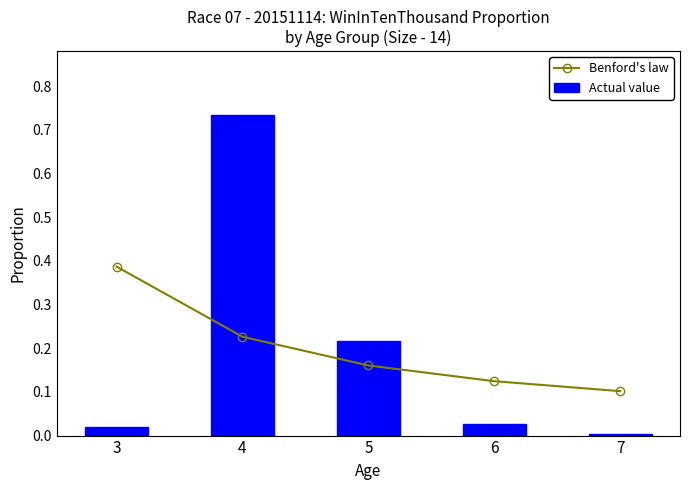

True or false: Benford's law has a value of 0.1 at 6.

False